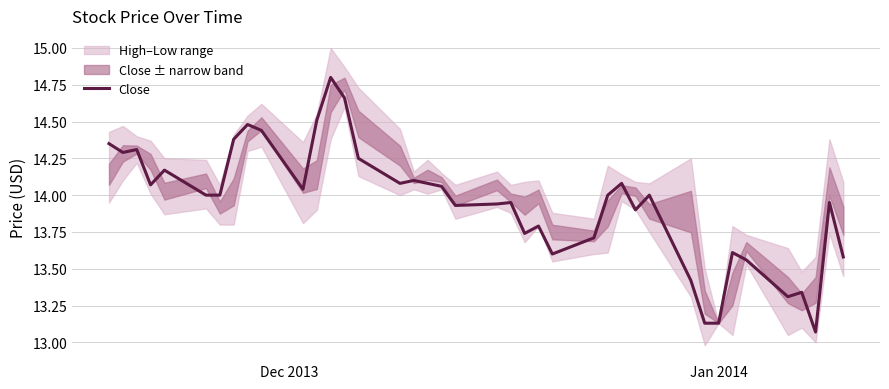

What is the value of the 8th point from the left?

14.4